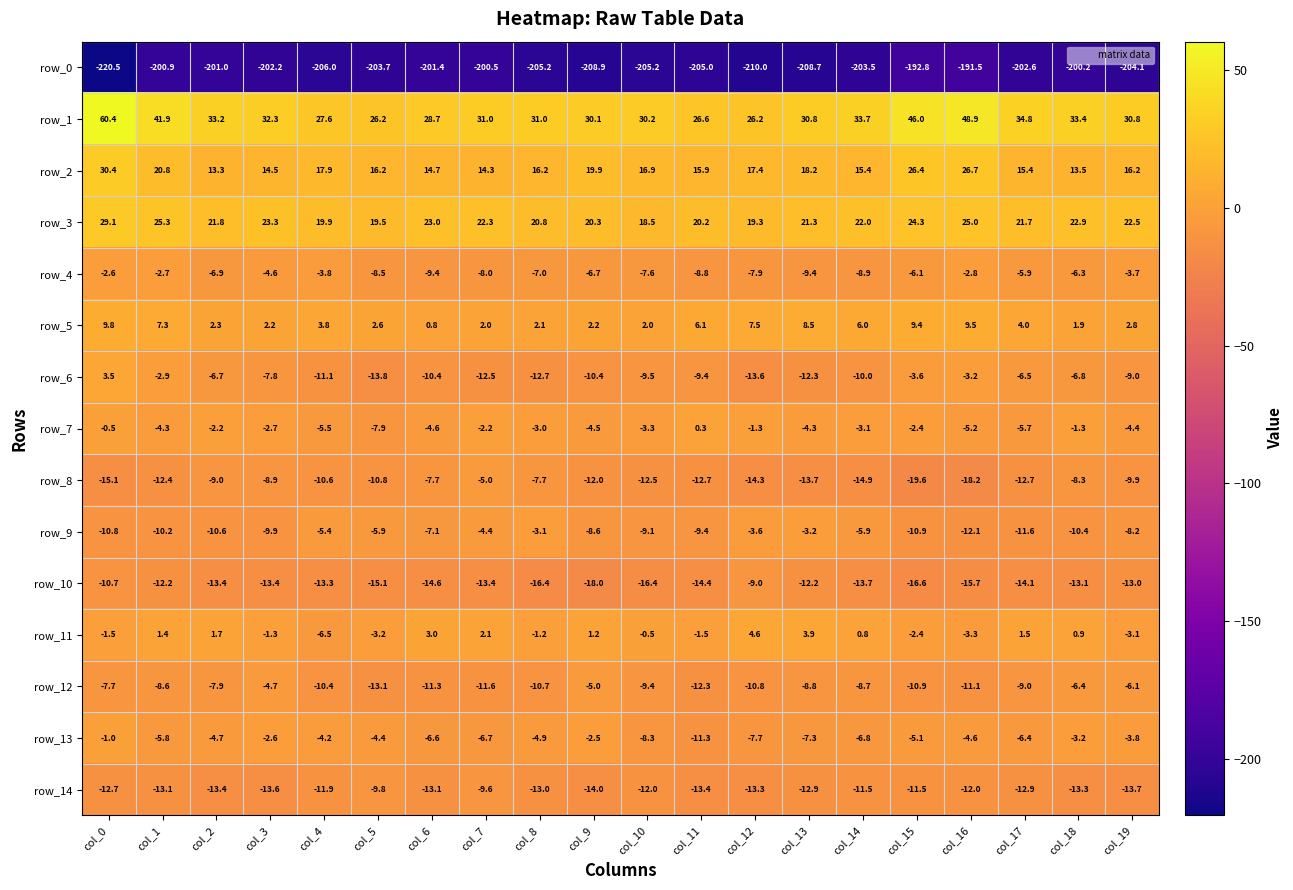

Which series has the widest spread of values?

row_1